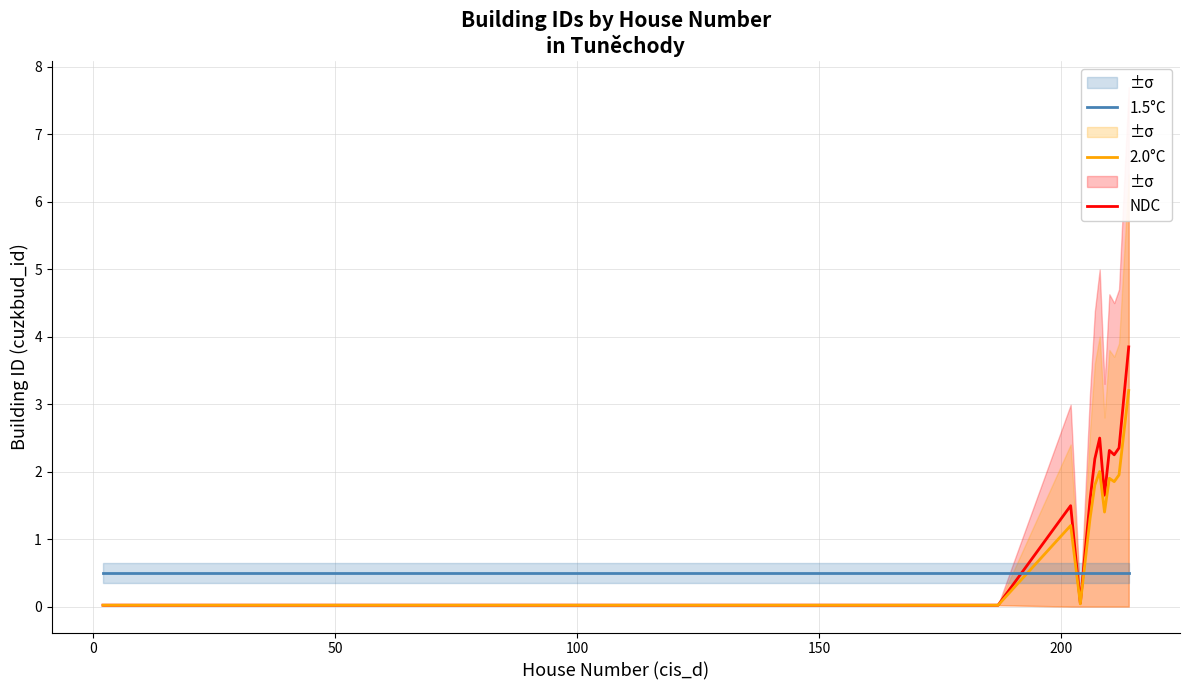

Which series has the widest spread of values?

NDC